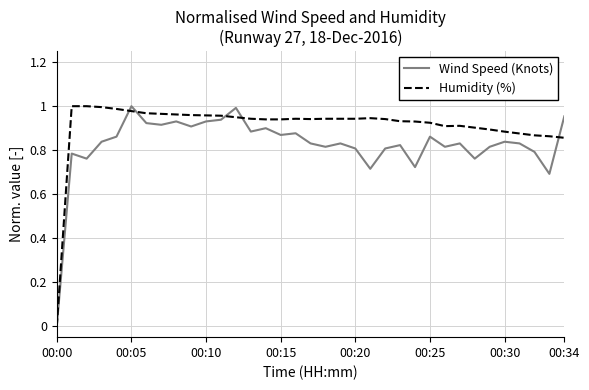

Which series has the largest total across all categories?

Humidity (%)